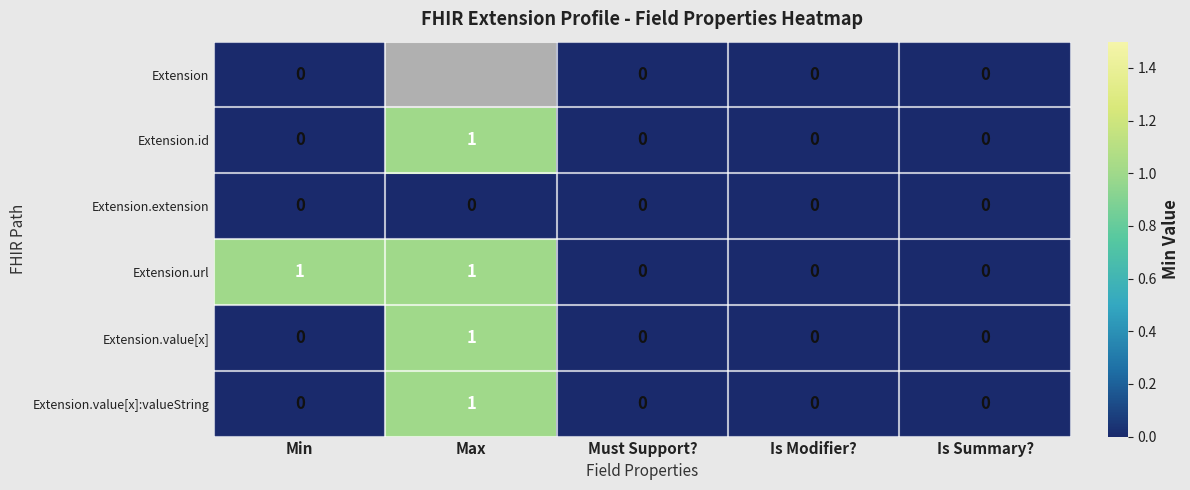

Which has a higher value, Max or Min?

Min